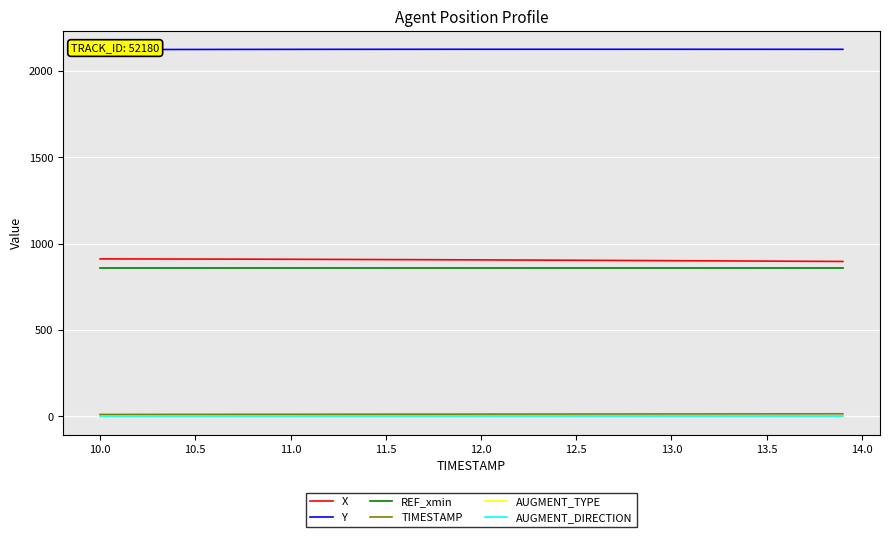

What are all the series names shown in the legend?

X, Y, REF_xmin, TIMESTAMP, AUGMENT_TYPE, AUGMENT_DIRECTION